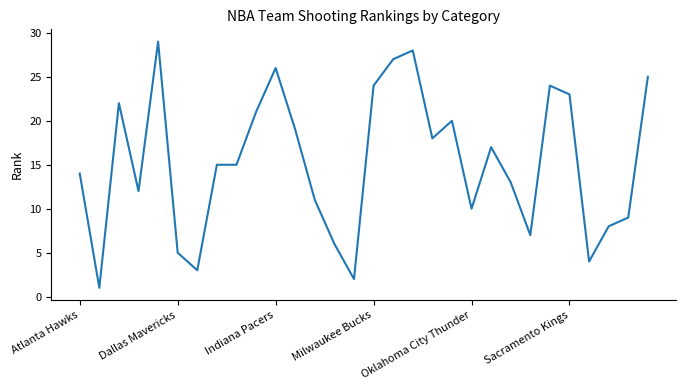

What is the maximum value shown in the chart?

29